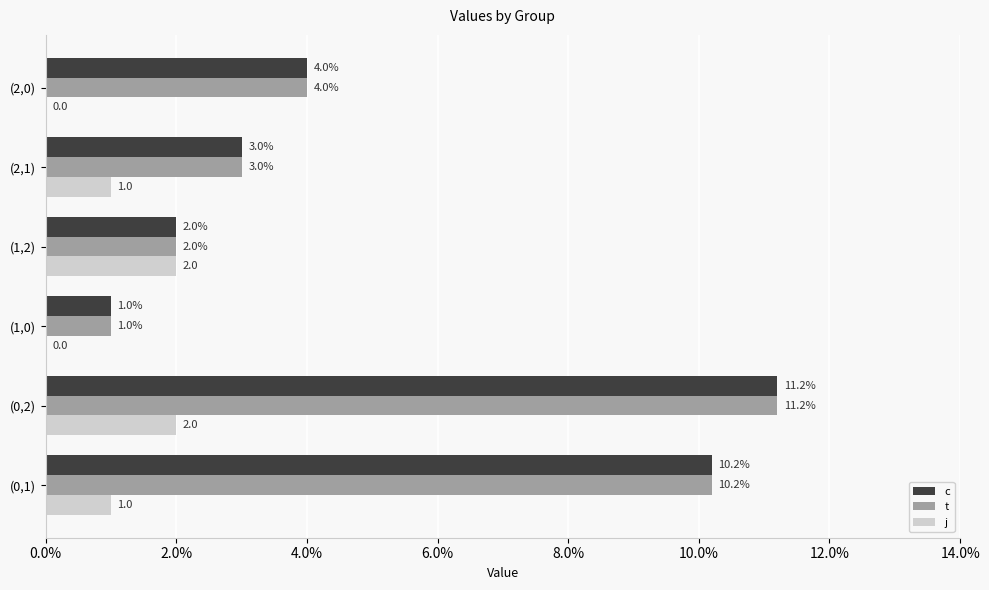

True or false: c has a value of 1.7 at (1,0).

False